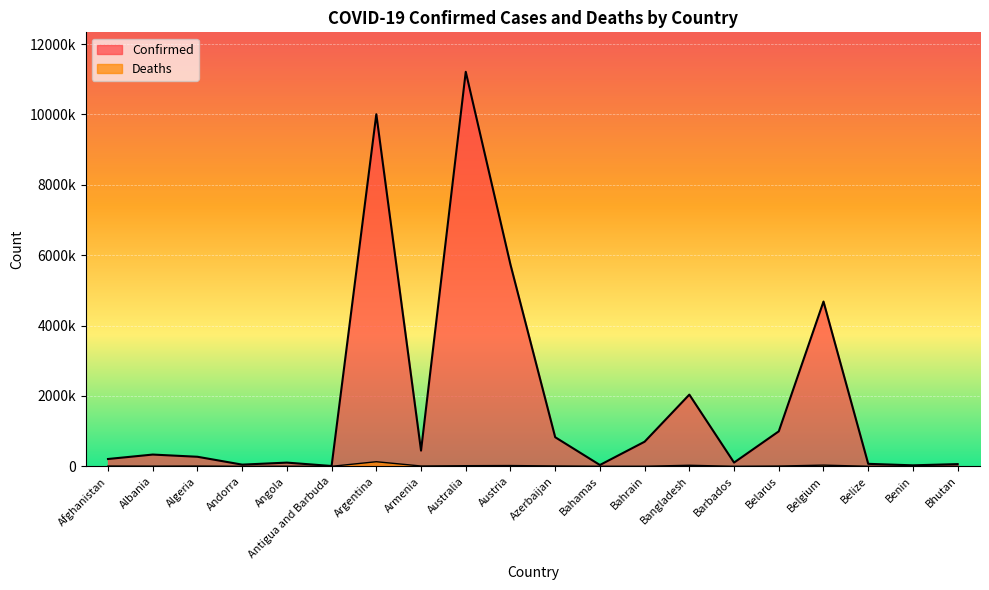

The Confirmed series shows 27982 at Benin. True or false?

True